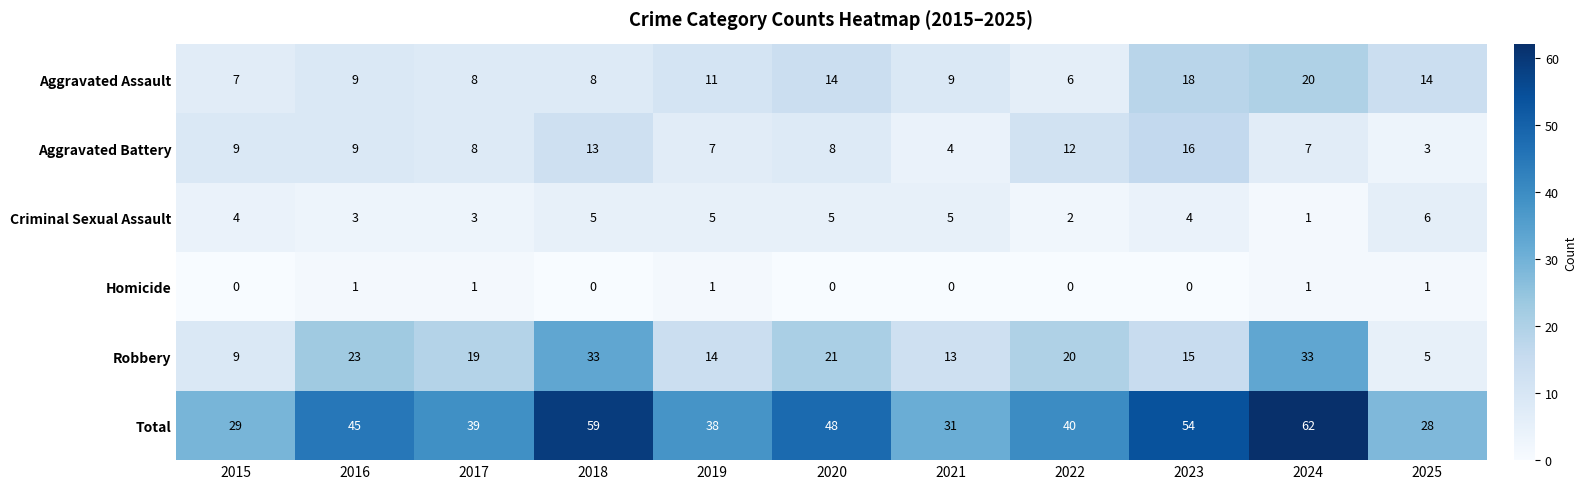

Is the value of Total at 2022 greater than the value of Criminal Sexual Assault at 2022?

Yes